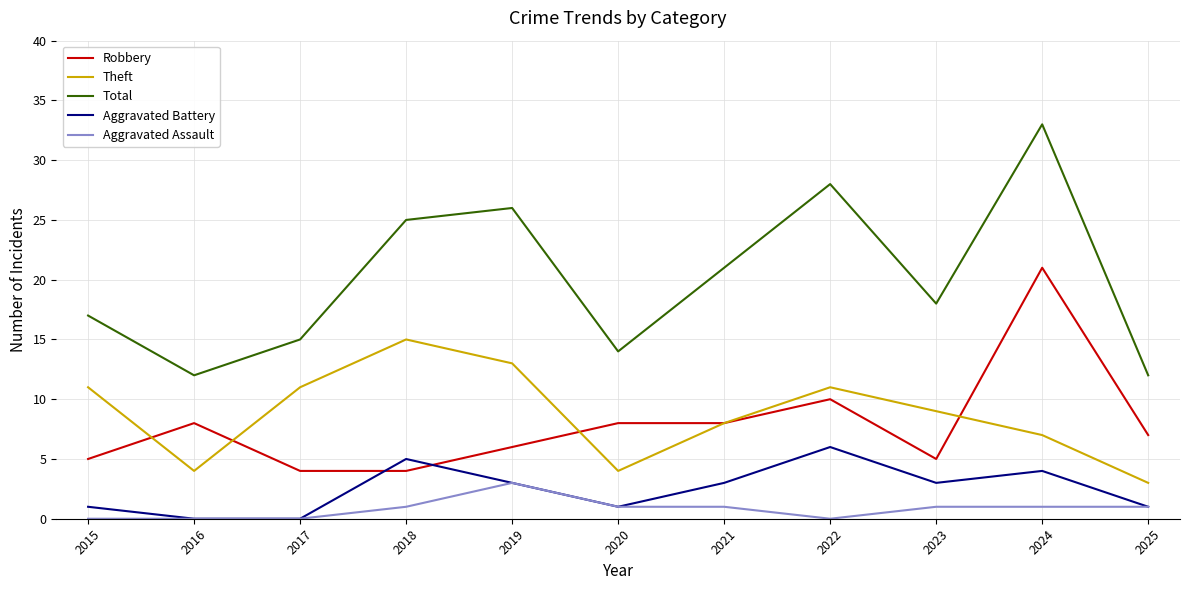

Reading left to right, extract all data points from this chart.

Robbery: 2015=5	2016=8	2017=4	2018=4	2019=6	2020=8	2021=8	2022=10	2023=5	2024=21	2025=7
Theft: 2015=11	2016=4	2017=11	2018=15	2019=13	2020=4	2021=8	2022=11	2023=9	2024=7	2025=3
Total: 2015=17	2016=12	2017=15	2018=25	2019=26	2020=14	2021=21	2022=28	2023=18	2024=33	2025=12
Aggravated Battery: 2015=1	2016=0	2017=0	2018=5	2019=3	2020=1	2021=3	2022=6	2023=3	2024=4	2025=1
Aggravated Assault: 2015=0	2016=0	2017=0	2018=1	2019=3	2020=1	2021=1	2022=0	2023=1	2024=1	2025=1